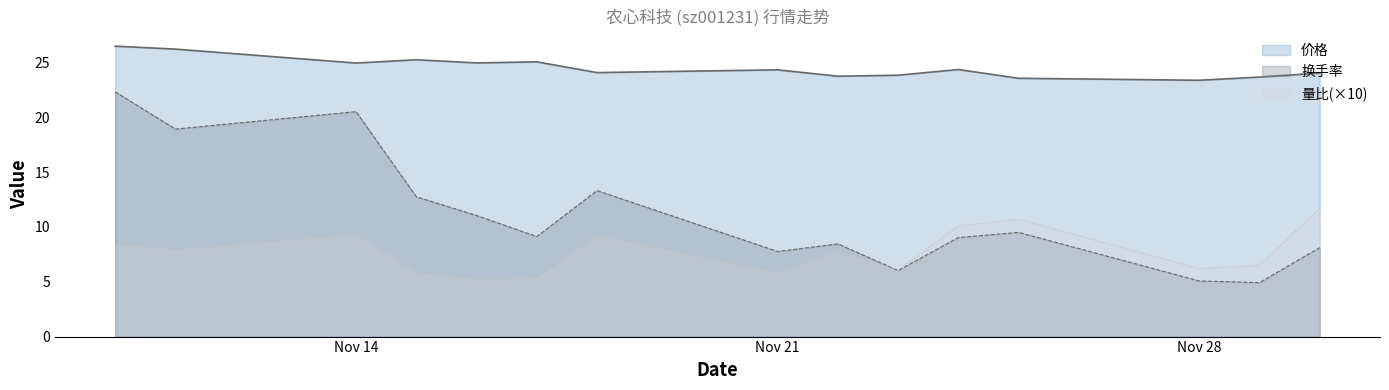

How many lines are shown in the chart?

3